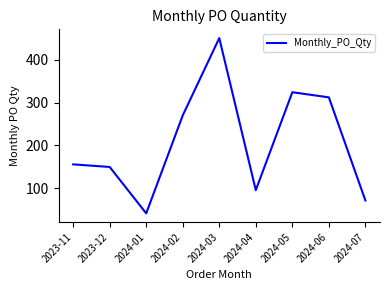

What value does the data have at 2024-07, to the nearest 5?

70